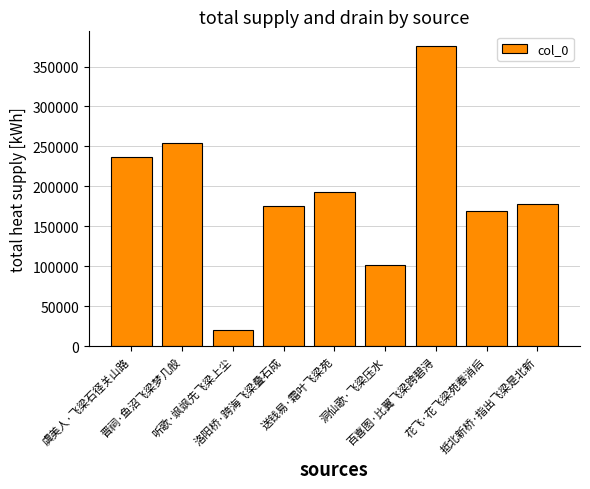

Which has a higher value, 送钱易·霜叶飞梁苑 or 听歌·飒飒先飞梁上尘?

送钱易·霜叶飞梁苑